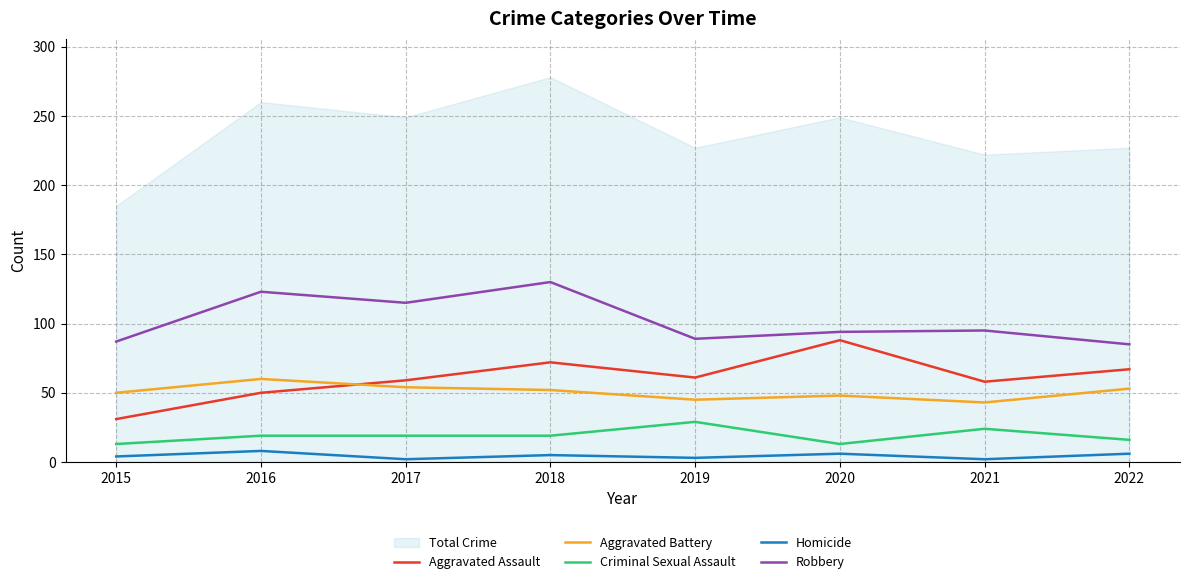

The Robbery series shows 54 at 2019. True or false?

False